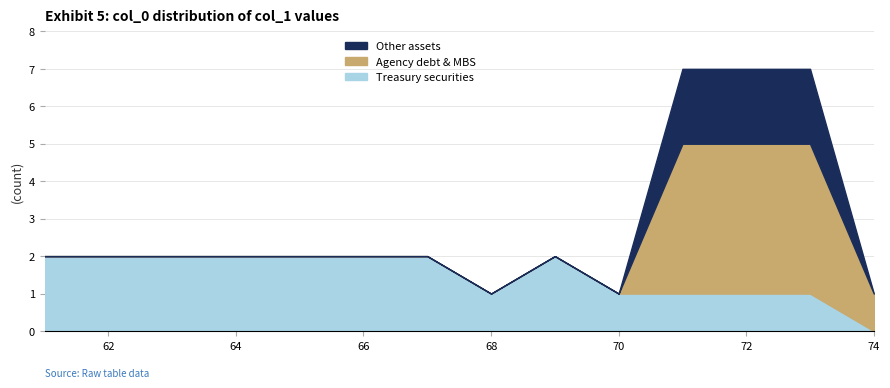

Which category has the lowest value in the Treasury securities series?

74